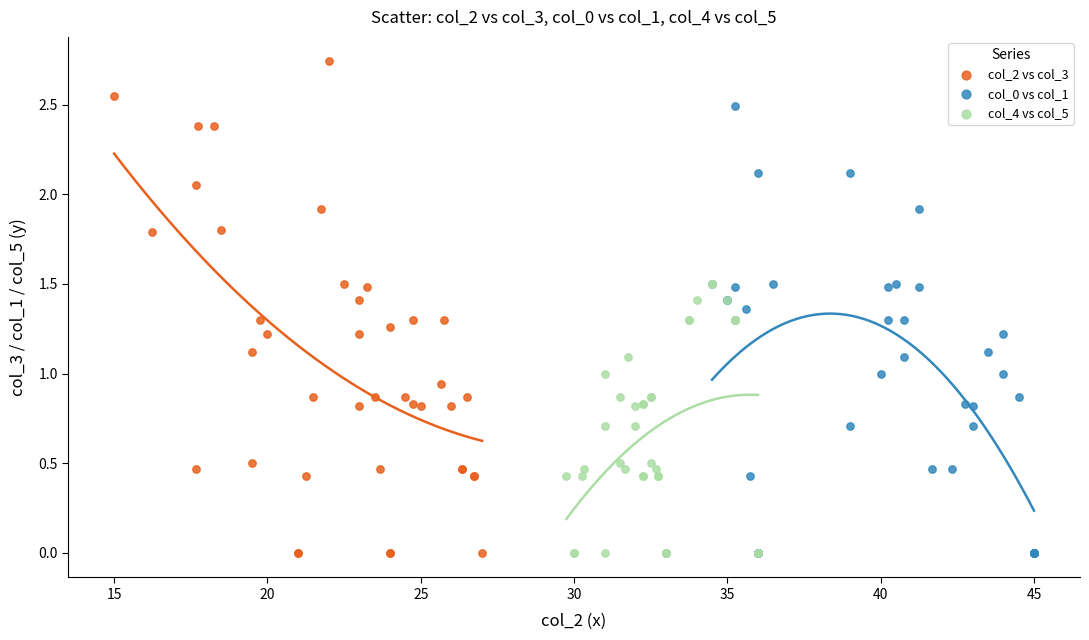

Which series reaches the maximum Y coordinate?

col_2 vs col_3